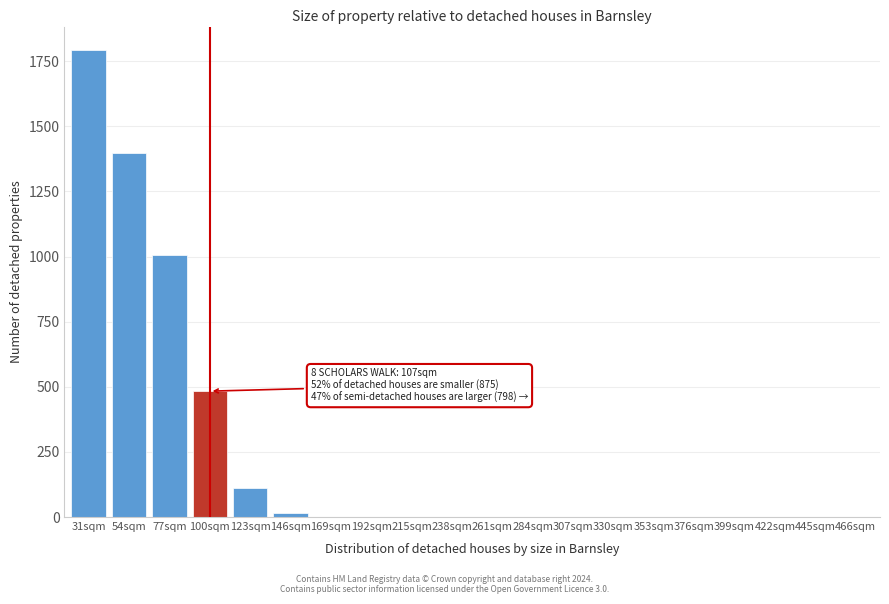

Reading right to left, extract all data points from this chart.

466sqm=0.0	445sqm=0.0	422sqm=0.0	399sqm=0.0	376sqm=0.0	353sqm=0.0	330sqm=0.0	307sqm=0.0	284sqm=0.0	261sqm=0.0	238sqm=0.0	215sqm=0.0	192sqm=0.0	169sqm=0.0	146sqm=14.0	123sqm=112.2	100sqm=483.1	77sqm=1007.7	54sqm=1397.2	31sqm=1793.1